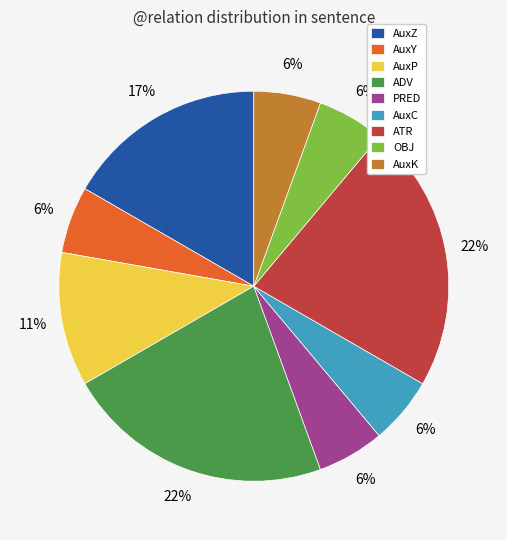

Is there any slice that represents more than half of the pie?

No